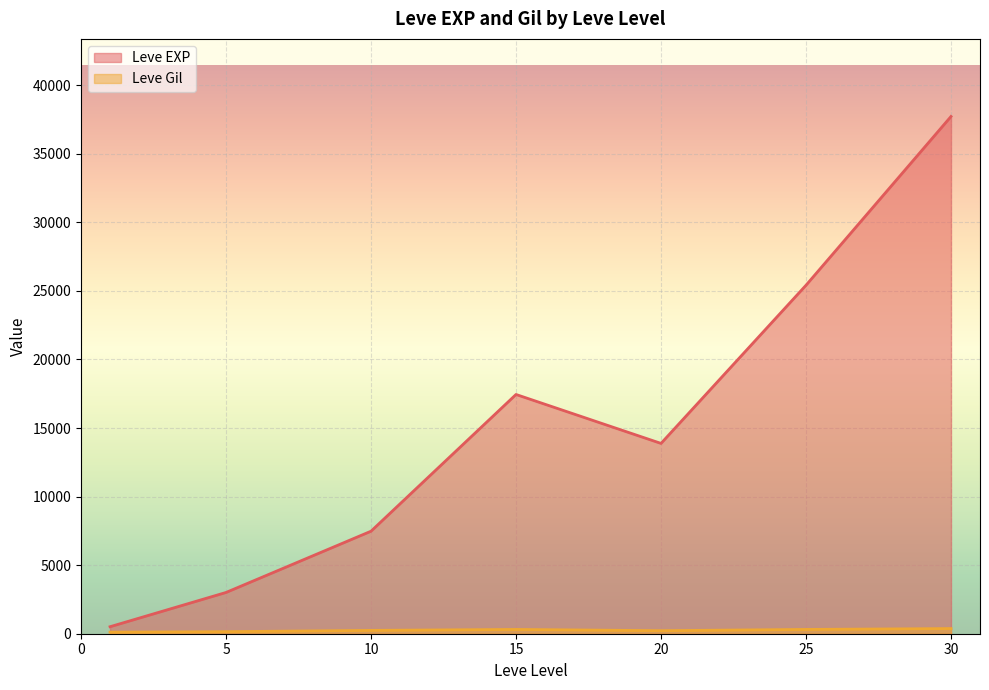

At which category is the sum across all series the highest?

30